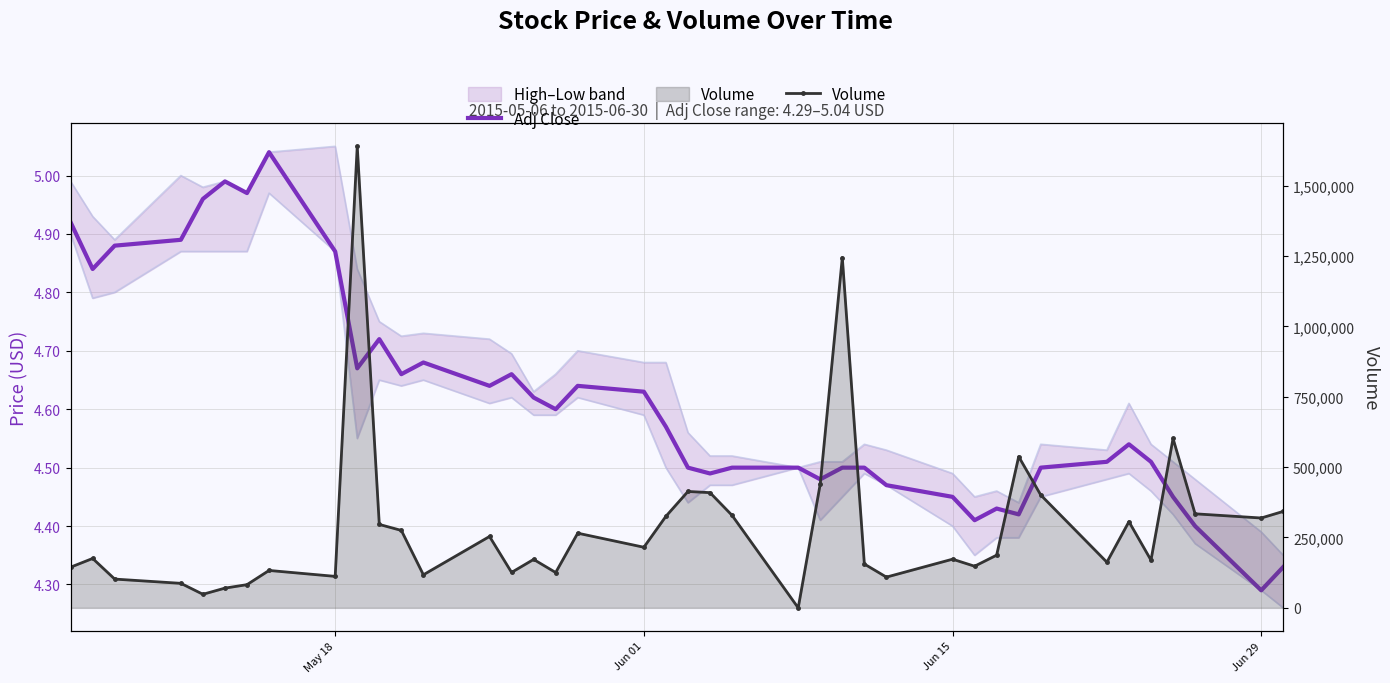

Which series has the widest spread of values?

Volume